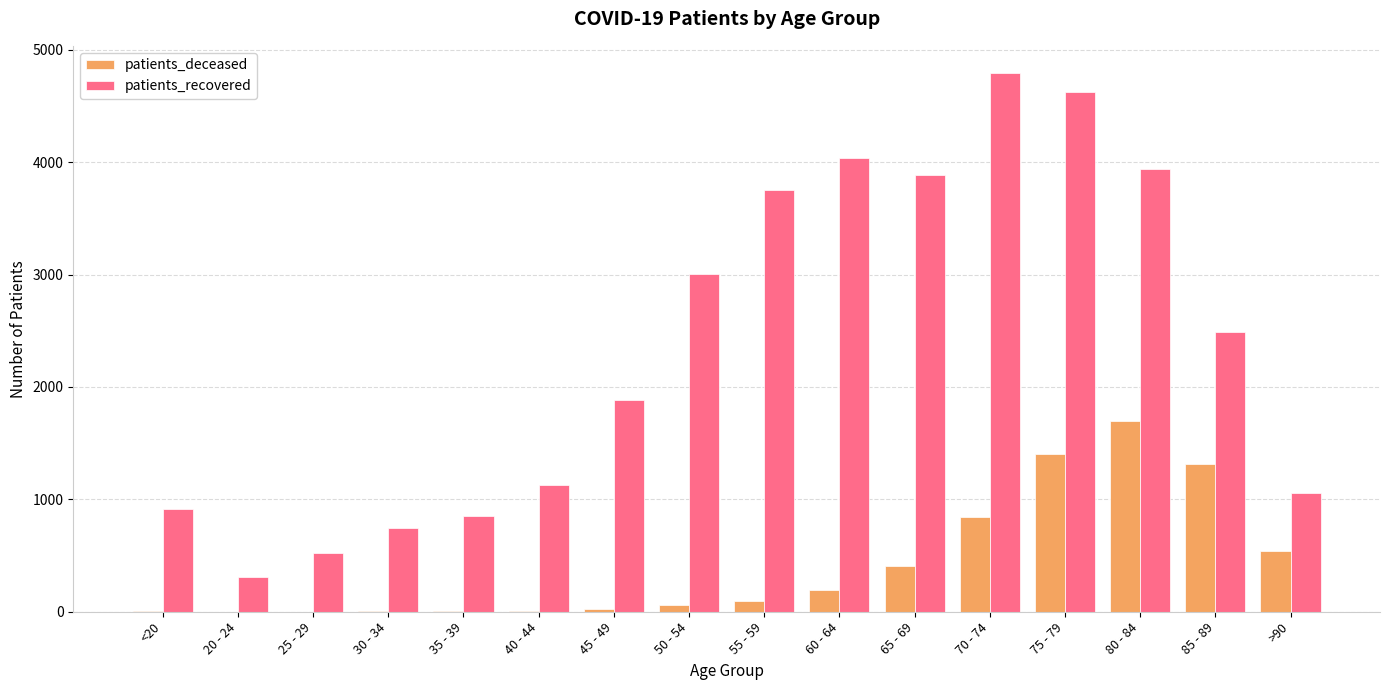

Is the value of patients_deceased at 65 - 69 greater than the value of patients_recovered at <20?

No